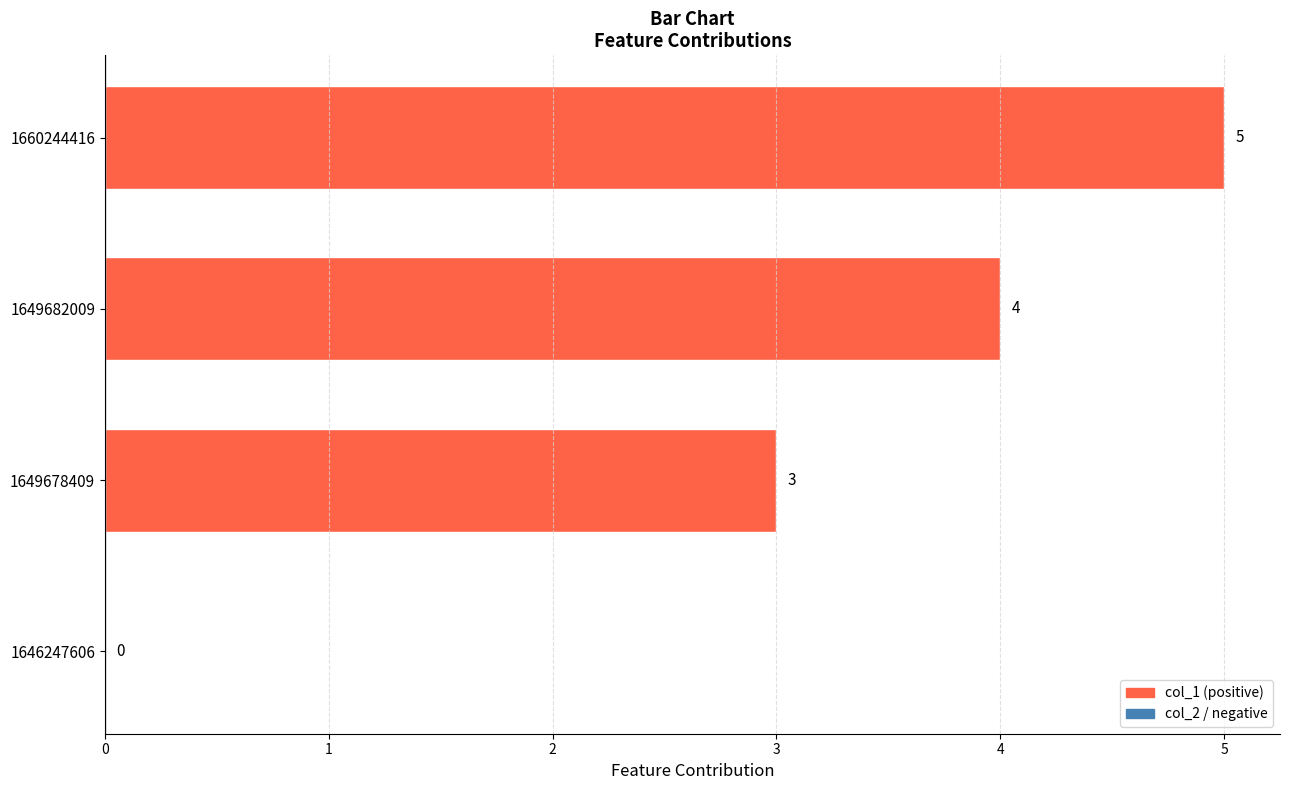

What is the maximum value shown in the chart?

5